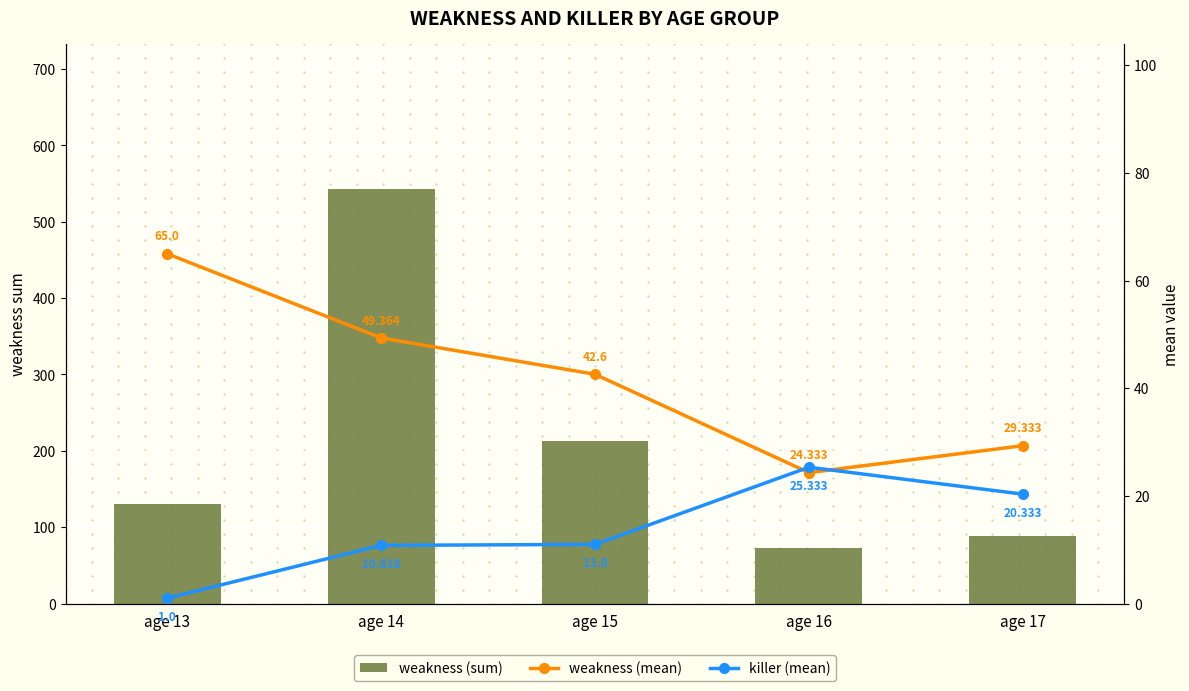

What is the value of the weakness (mean) bar at the 4th from the left?

24.3